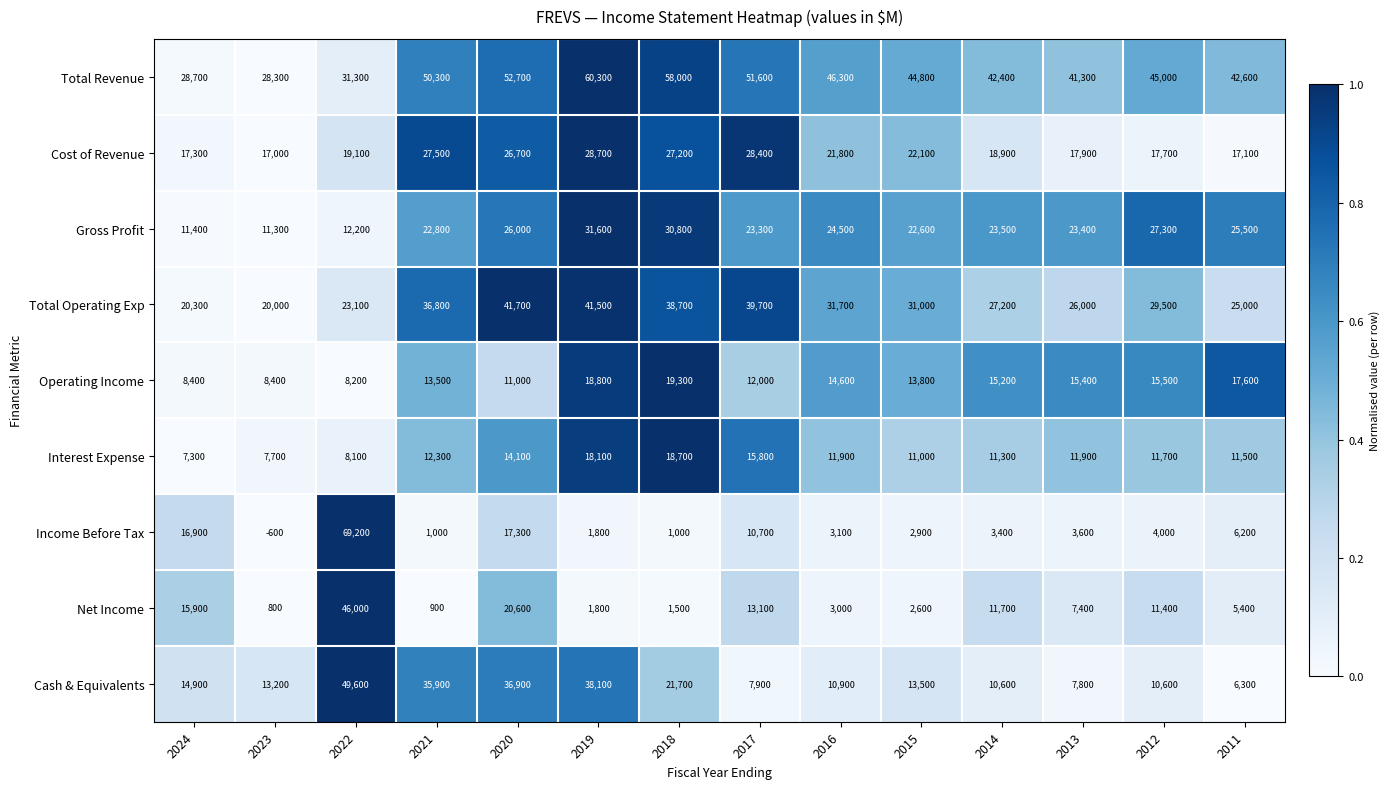

Which series has the largest total across all categories?

Total Revenue